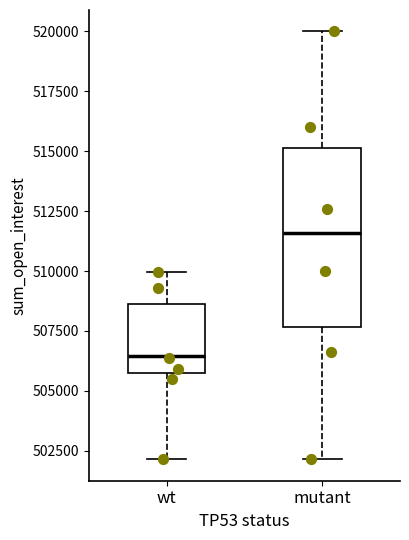

Which box's median line is the highest?

mutant